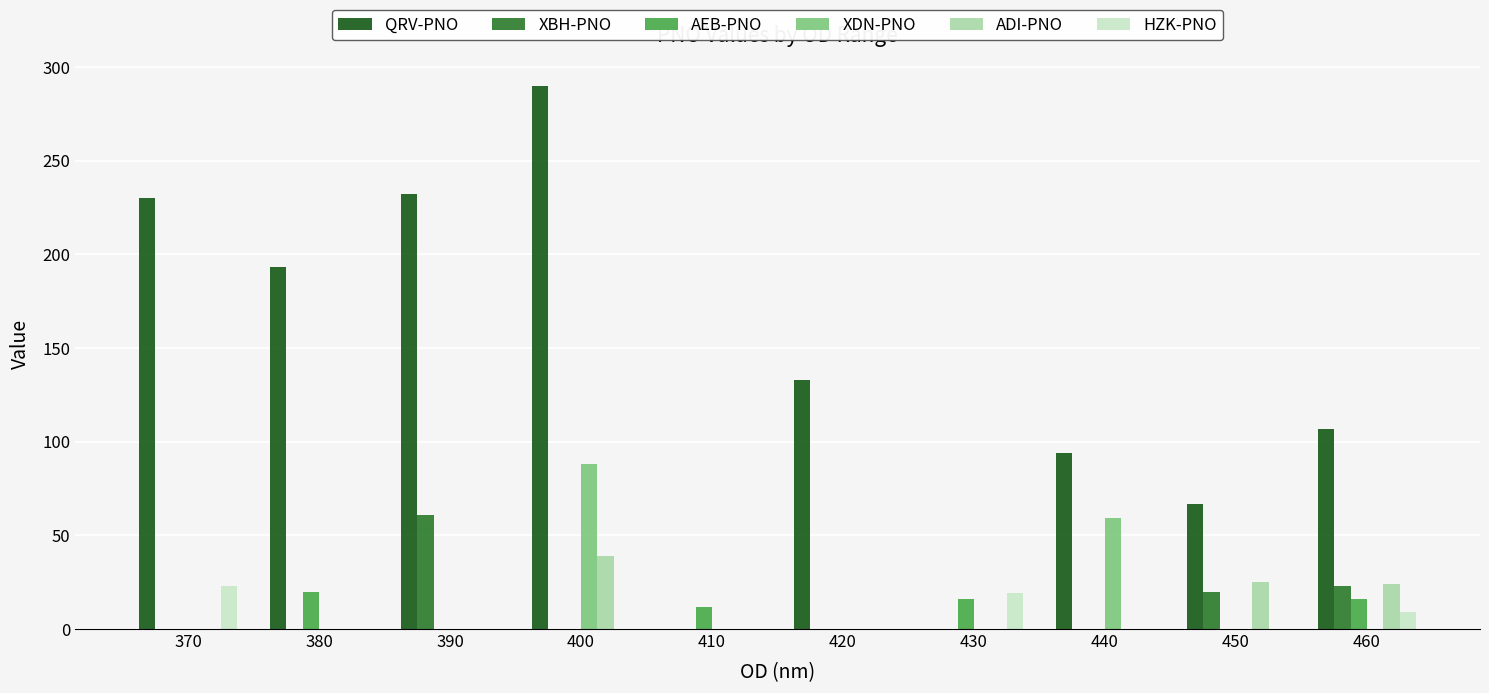

True or false: ADI-PNO has a value of 12 at 370.

False